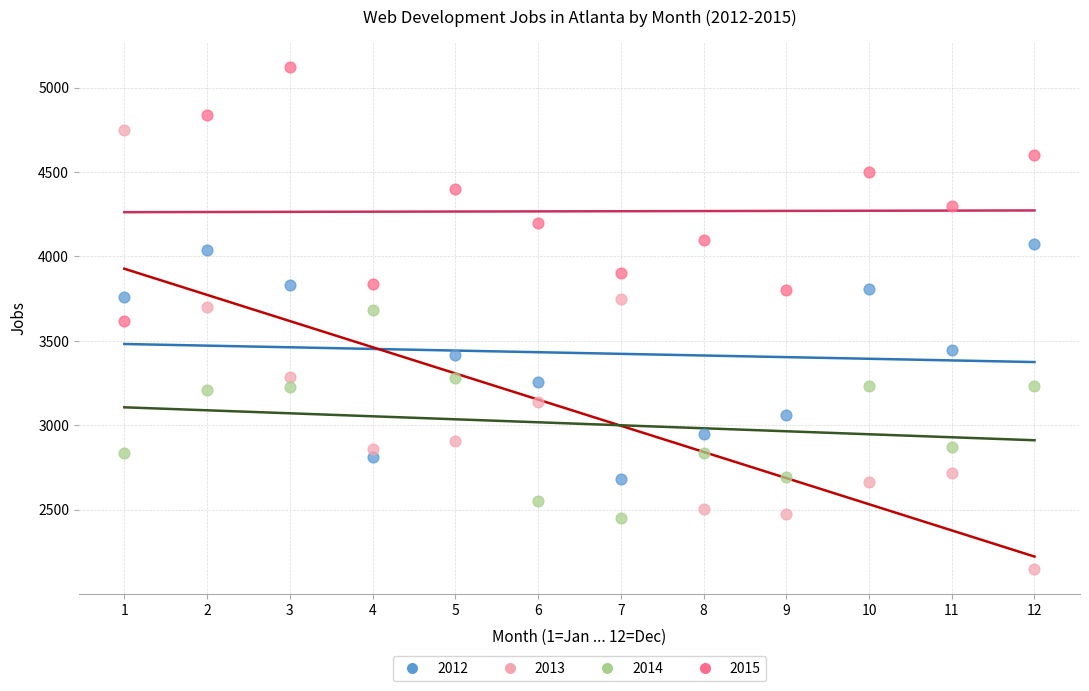

Across all data points, what is the range of X values (max minus min)?

11